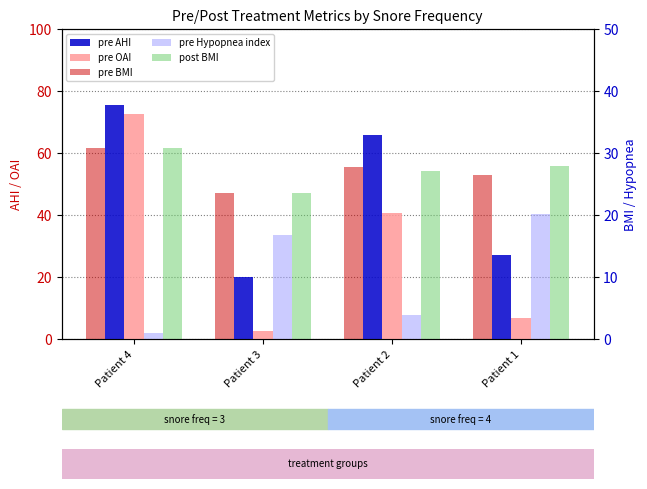

Which series changed the most between Patient 4 and Patient 2?

pre OAI